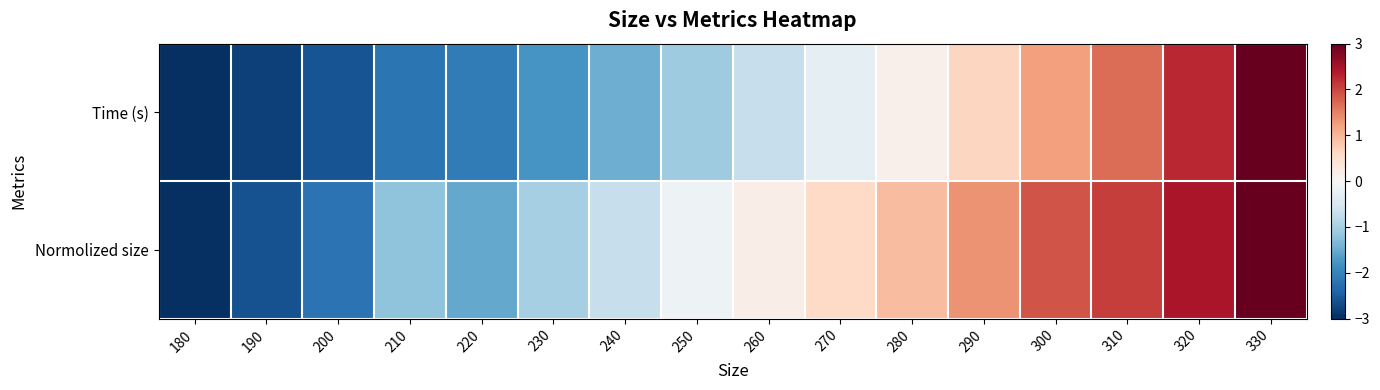

Reading left to right, extract all data points from this chart.

Time (s): 180=-3.0	190=-2.8	200=-2.6	210=-2.2	220=-2.1	230=-1.8	240=-1.5	250=-1.1	260=-0.7	270=-0.3	280=0.1	290=0.6	300=1.2	310=1.7	320=2.3	330=3.0
Normolized size: 180=-3.0	190=-2.6	200=-2.2	210=-1.2	220=-1.5	230=-1.0	240=-0.7	250=-0.2	260=0.2	270=0.6	280=0.9	290=1.4	300=1.9	310=2.1	320=2.4	330=3.0